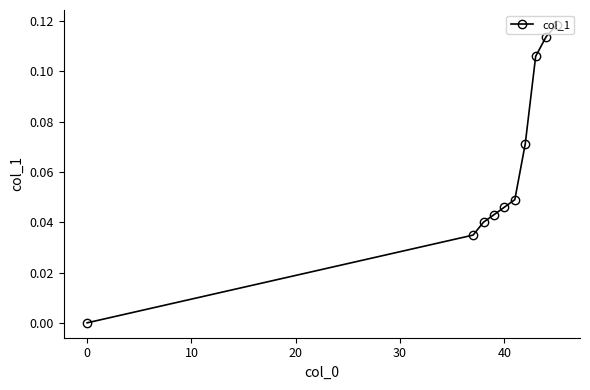

True or false: there are more than 0 points higher than both neighbors.

False